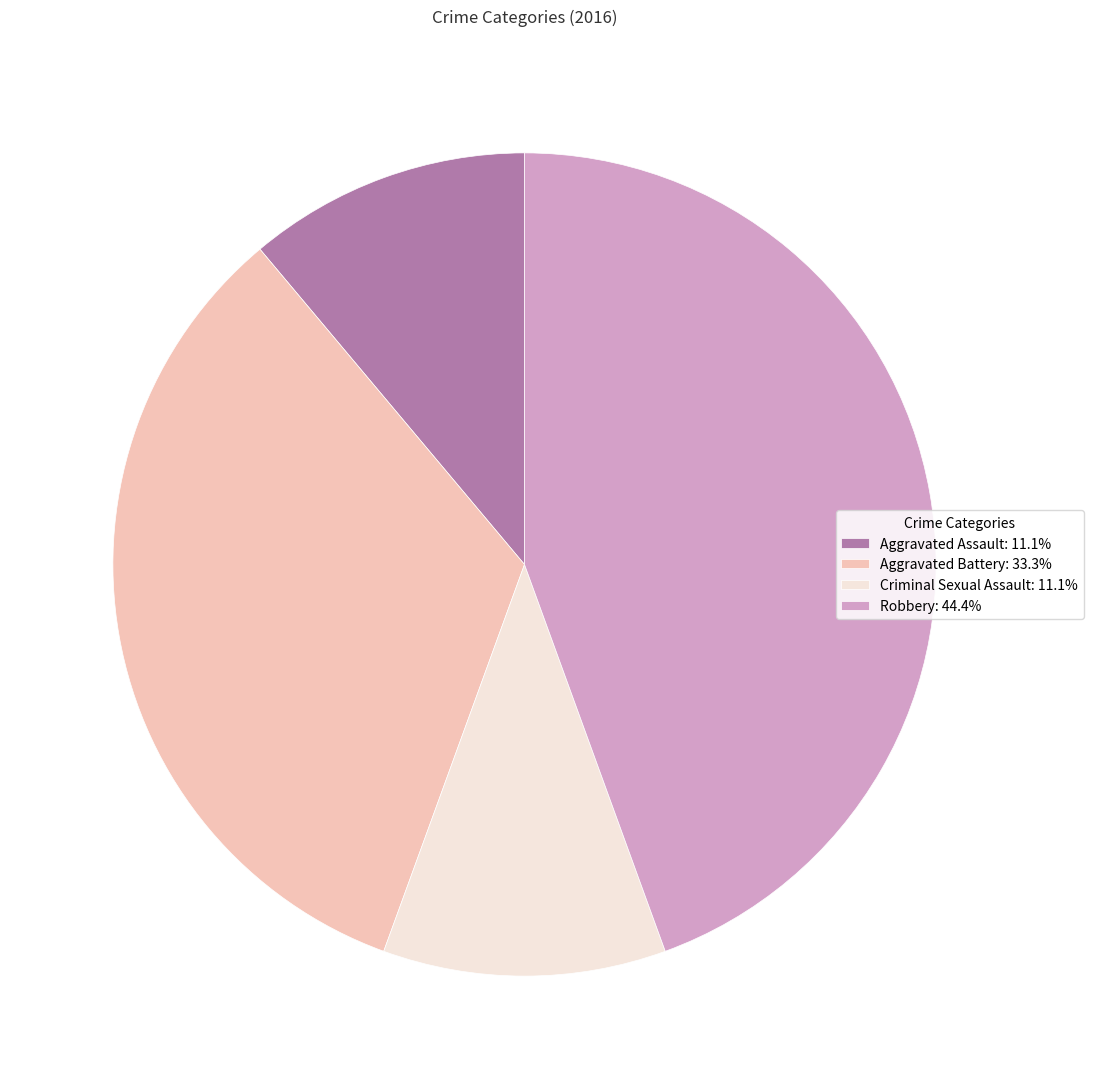

Do Aggravated Battery: 33.3% and Criminal Sexual Assault: 11.1% together represent more than half of the pie?

No